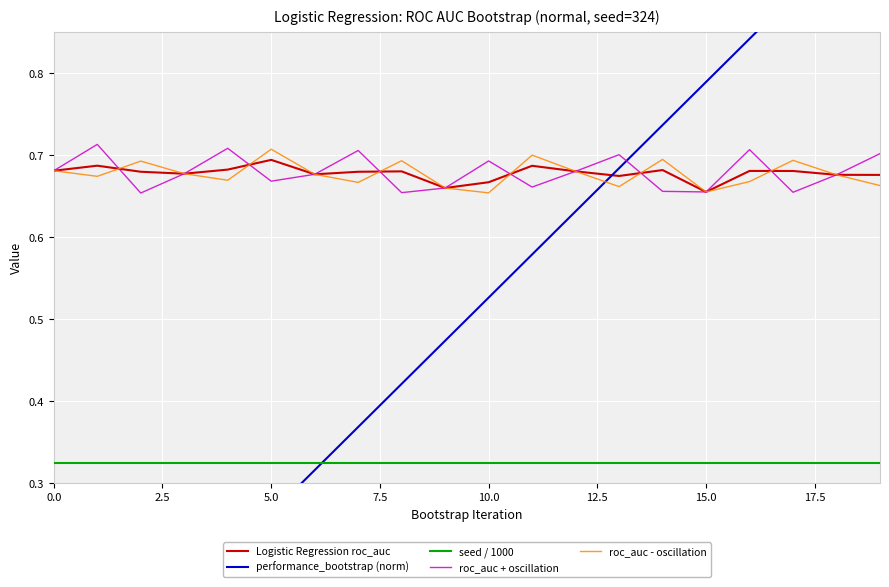

Which has a higher value, 14 or 12?

14